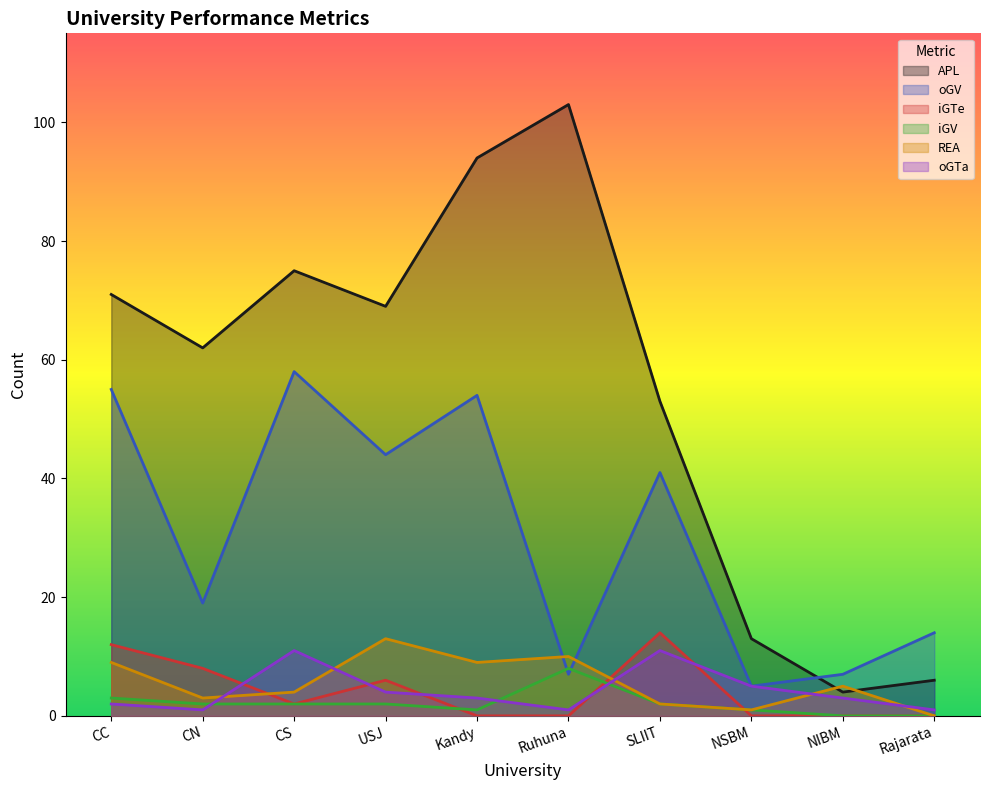

What is the total value across all series at SLIIT?

123